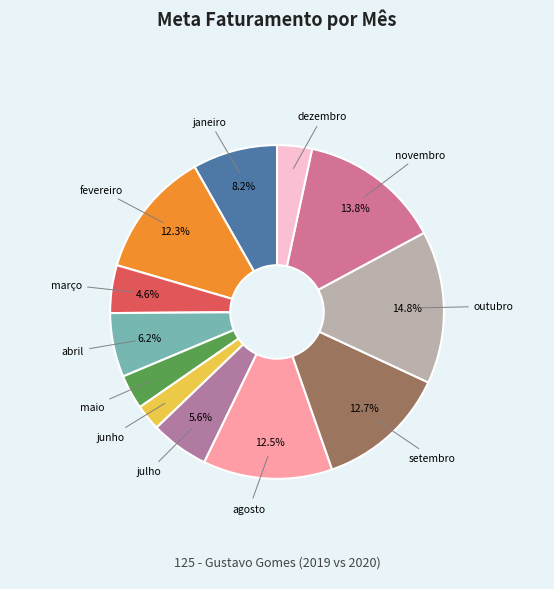

How many slices are in this pie chart?

12